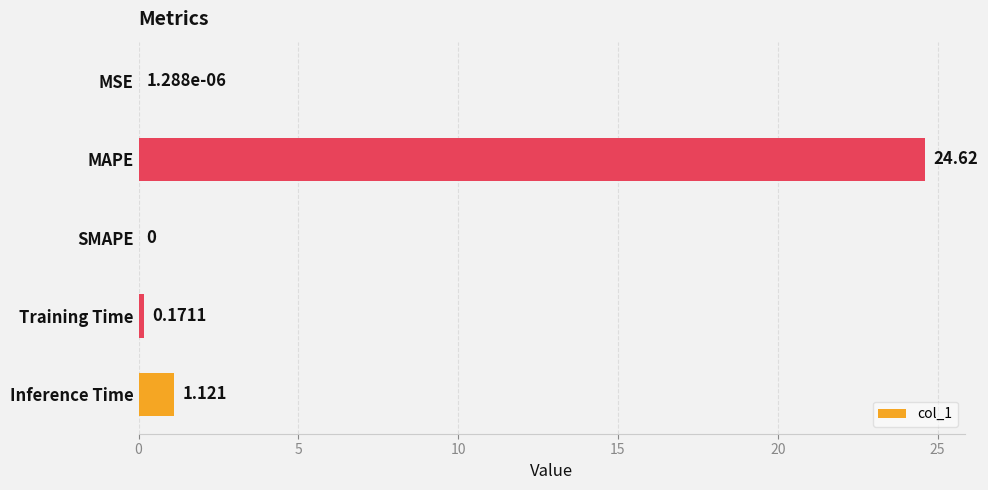

At which label is the value closest to 12?

Inference Time